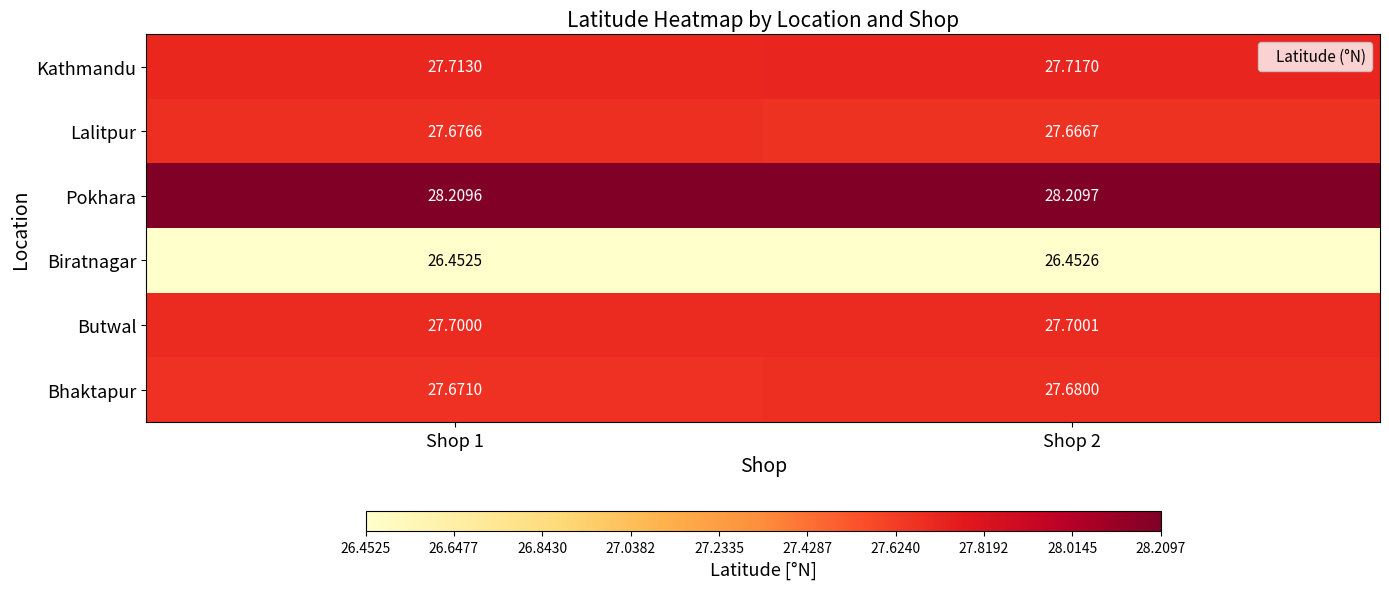

Between Shop 1 and Shop 2, which series saw the biggest shift?

Lalitpur